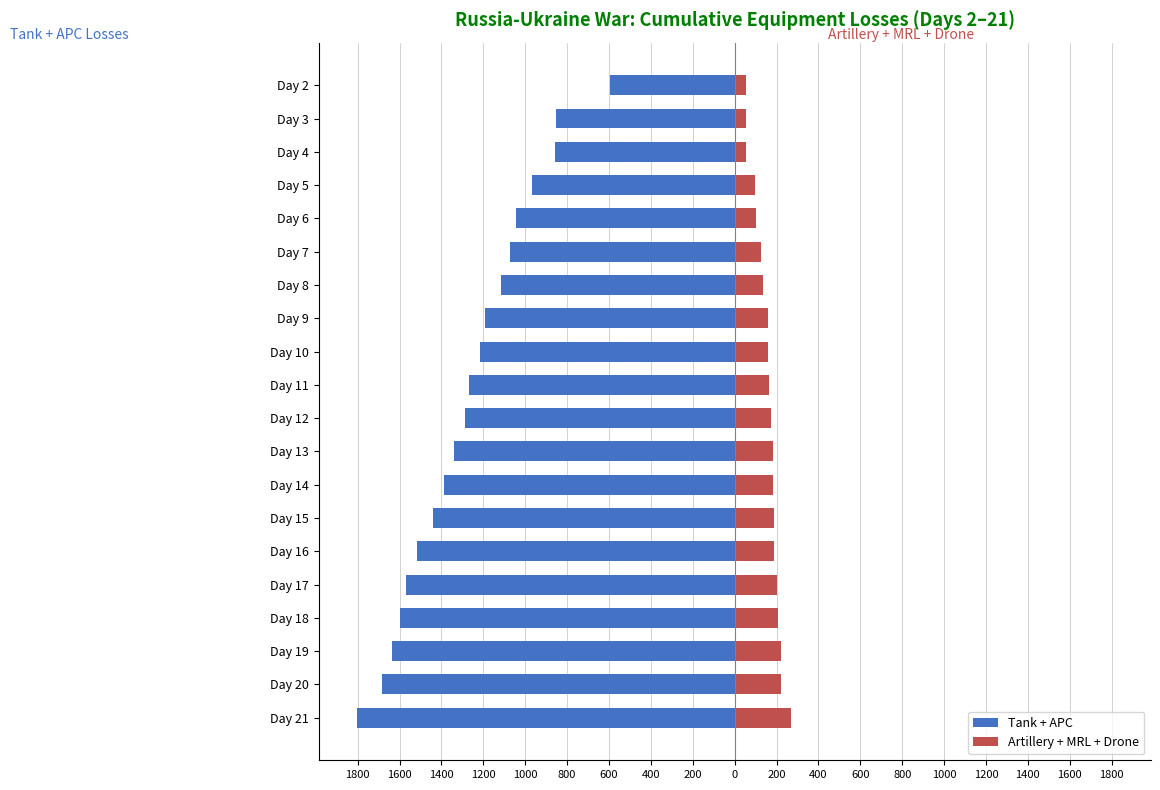

How many bars are there in total?

40